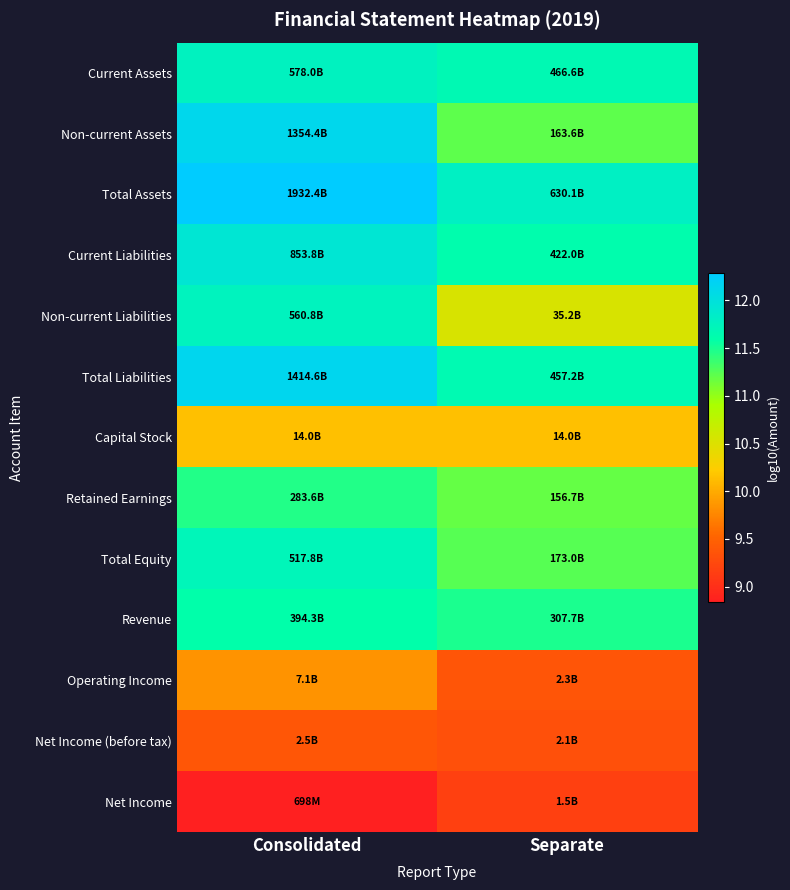

At which category does the chart reach its peak across all series?

Consolidated